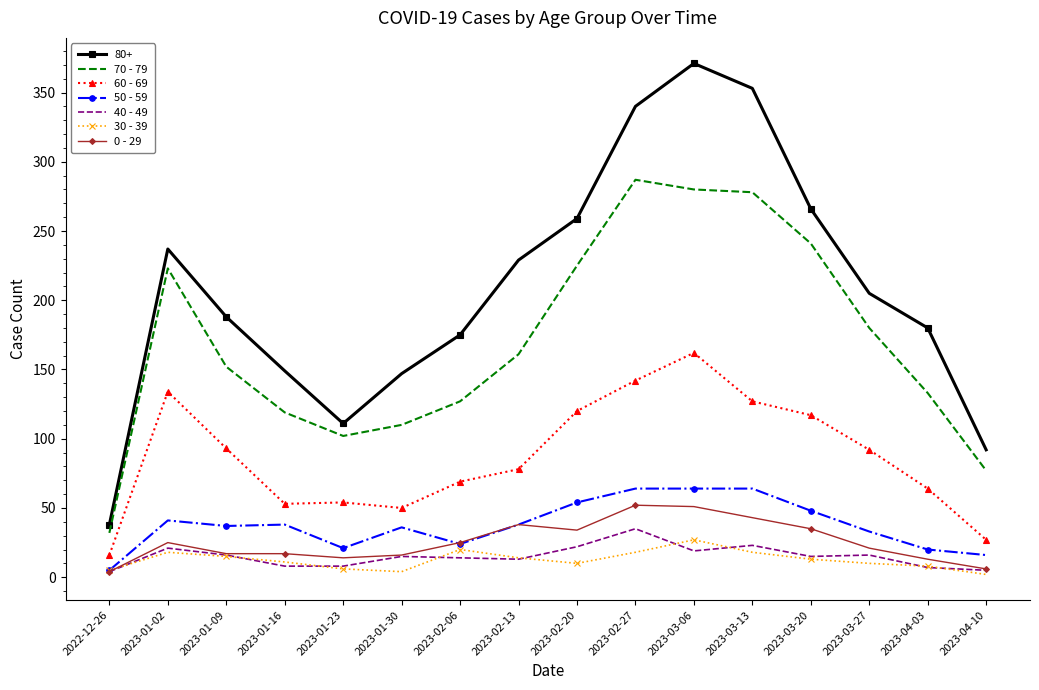

What is the difference between the highest and lowest values at 2023-02-06?

161